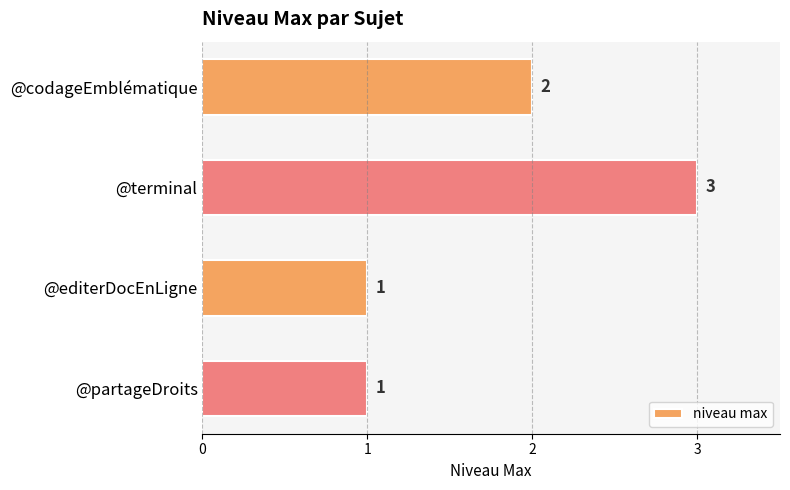

How many data points does each series have?

4